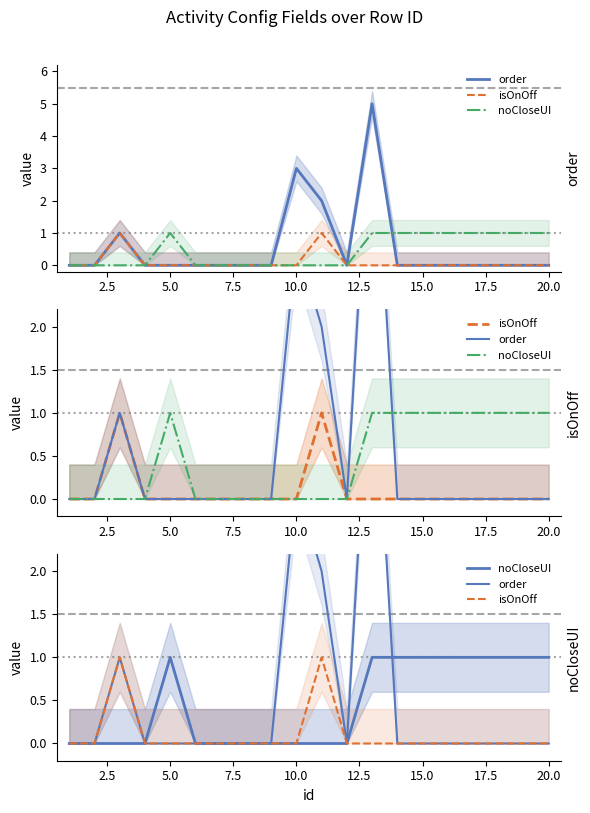

How many order values are between 0 and 1?

17